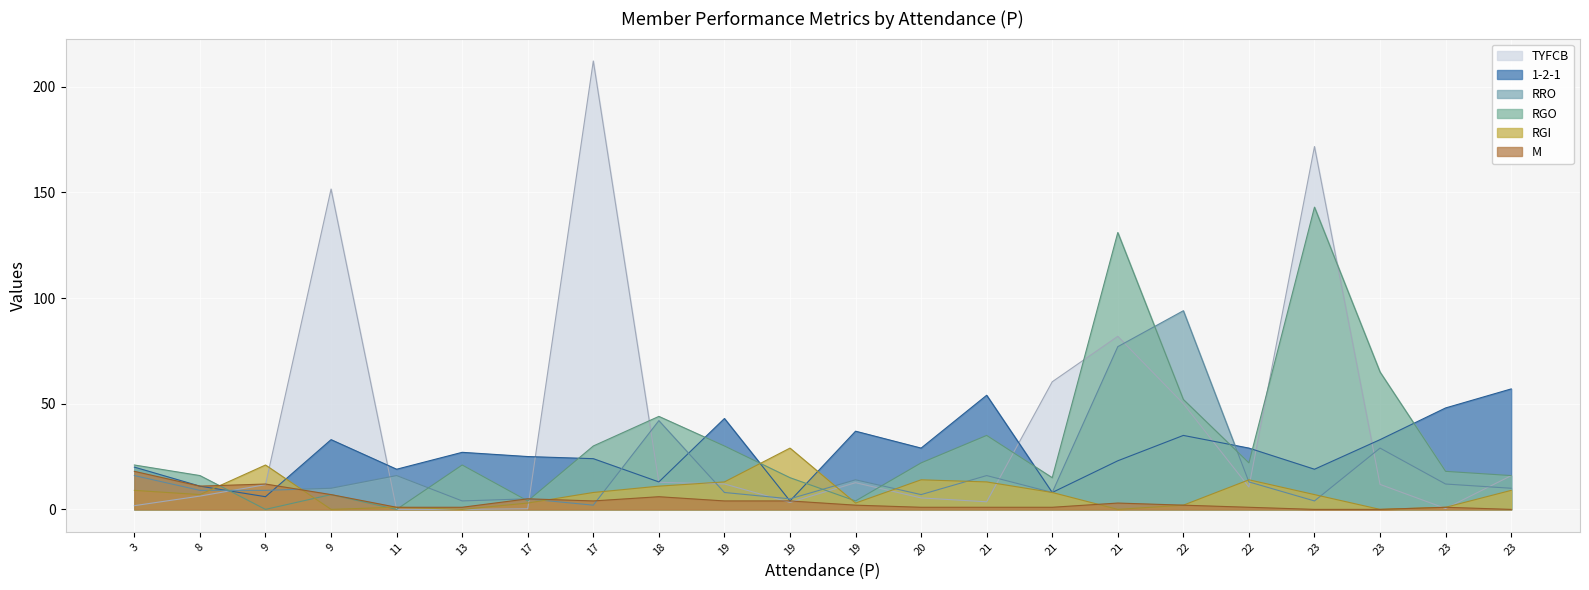

What is the spread (max minus min) of values at 21?

53.0